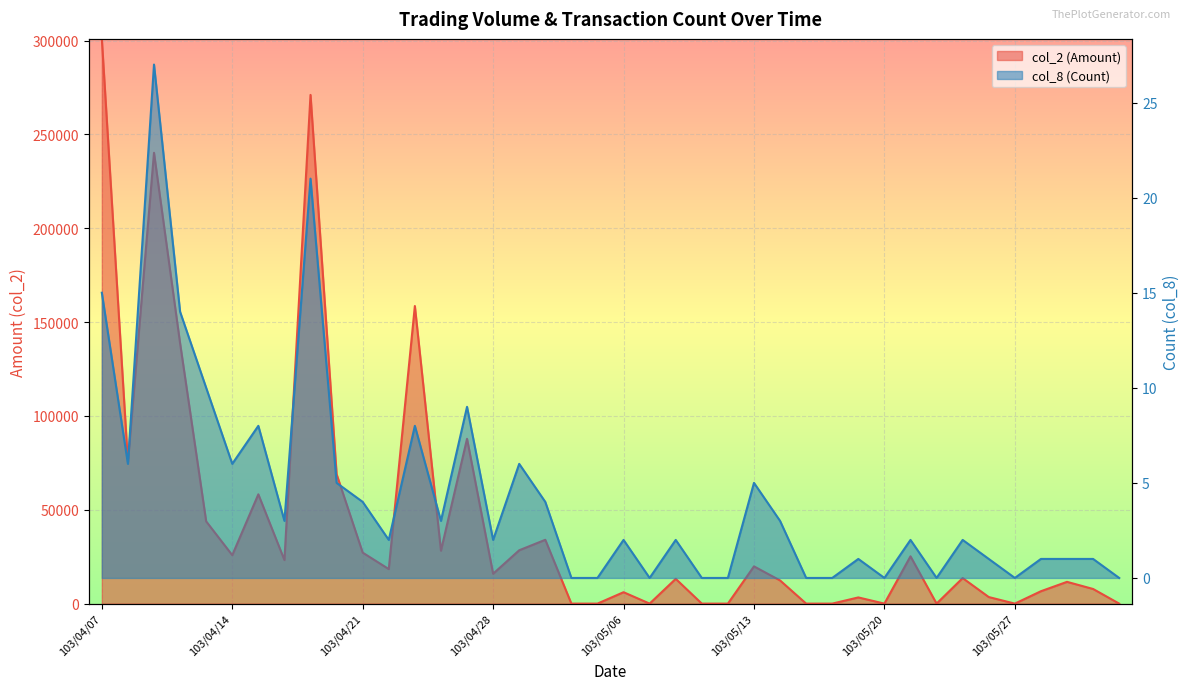

Reading right to left, what are all the values shown in this chart?

col_2 (Amount): 103/06/03=0	103/05/30=7800	103/05/29=11600	103/05/28=6600	103/05/27=0	103/05/26=3500	103/05/23=13600	103/05/22=0	103/05/21=25200	103/05/20=0	103/05/19=3300	103/05/16=0	103/05/15=0	103/05/14=12350	103/05/13=19840	103/05/12=0	103/05/09=0	103/05/08=13200	103/05/07=0	103/05/06=6080	103/05/05=0	103/05/02=0	103/04/30=34000	103/04/29=28420	103/04/28=15920	103/04/25=87800	103/04/24=28200	103/04/23=158540	103/04/22=18400	103/04/21=27160	103/04/18=68970	103/04/17=271020	103/04/16=23200	103/04/15=58230	103/04/14=25820	103/04/11=43820	103/04/10=138740	103/04/09=240180	103/04/08=75420	103/04/07=300860
col_8 (Count): 103/06/03=0	103/05/30=1	103/05/29=1	103/05/28=1	103/05/27=0	103/05/26=1	103/05/23=2	103/05/22=0	103/05/21=2	103/05/20=0	103/05/19=1	103/05/16=0	103/05/15=0	103/05/14=3	103/05/13=5	103/05/12=0	103/05/09=0	103/05/08=2	103/05/07=0	103/05/06=2	103/05/05=0	103/05/02=0	103/04/30=4	103/04/29=6	103/04/28=2	103/04/25=9	103/04/24=3	103/04/23=8	103/04/22=2	103/04/21=4	103/04/18=5	103/04/17=21	103/04/16=3	103/04/15=8	103/04/14=6	103/04/11=10	103/04/10=14	103/04/09=27	103/04/08=6	103/04/07=15